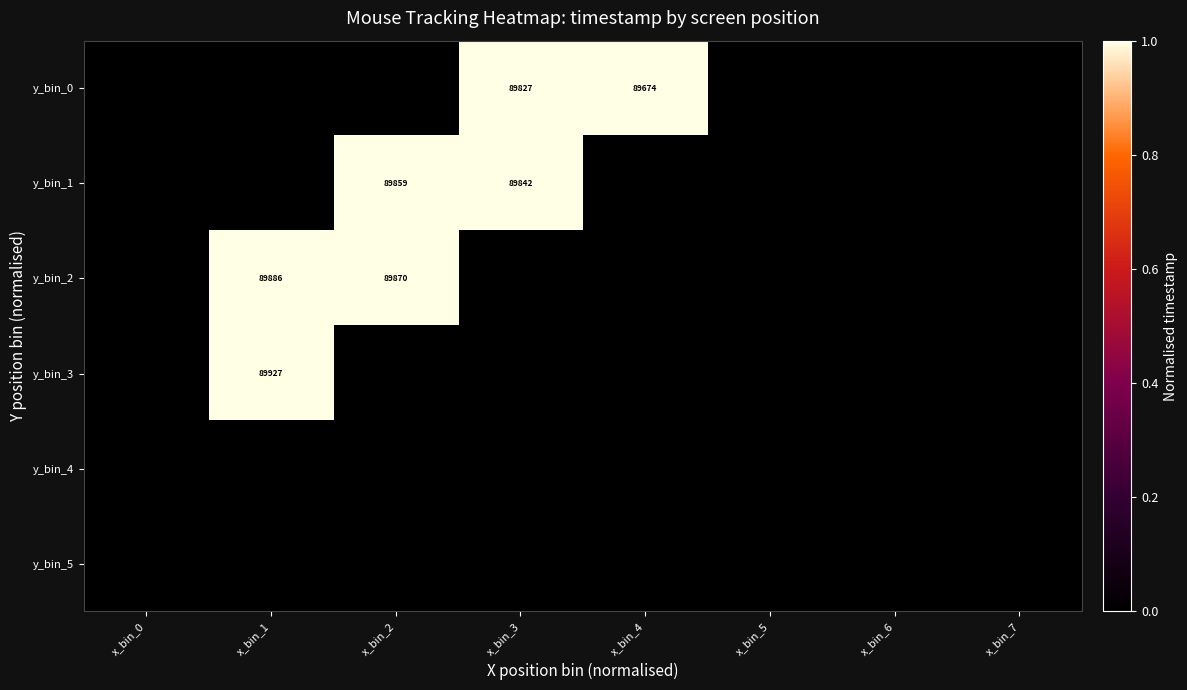

At x_bin_4, list the series in order from largest to smallest.

y_bin_0, y_bin_1, y_bin_2, y_bin_3, y_bin_4, y_bin_5